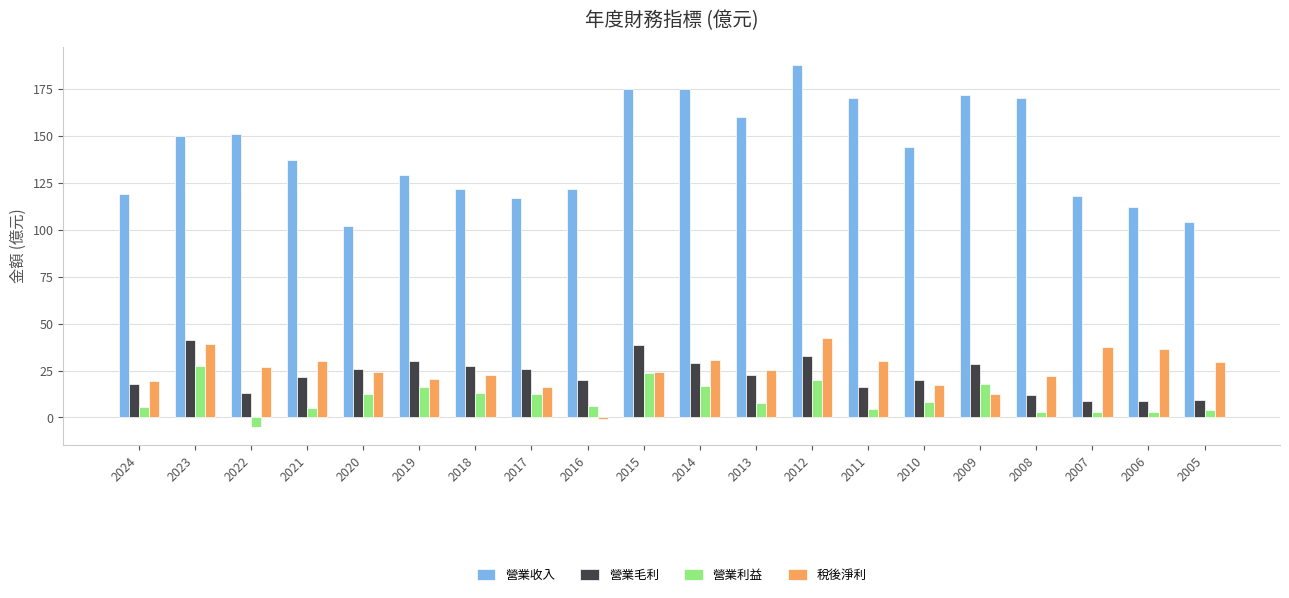

What is the spread (max minus min) of values at 2022?

155.9